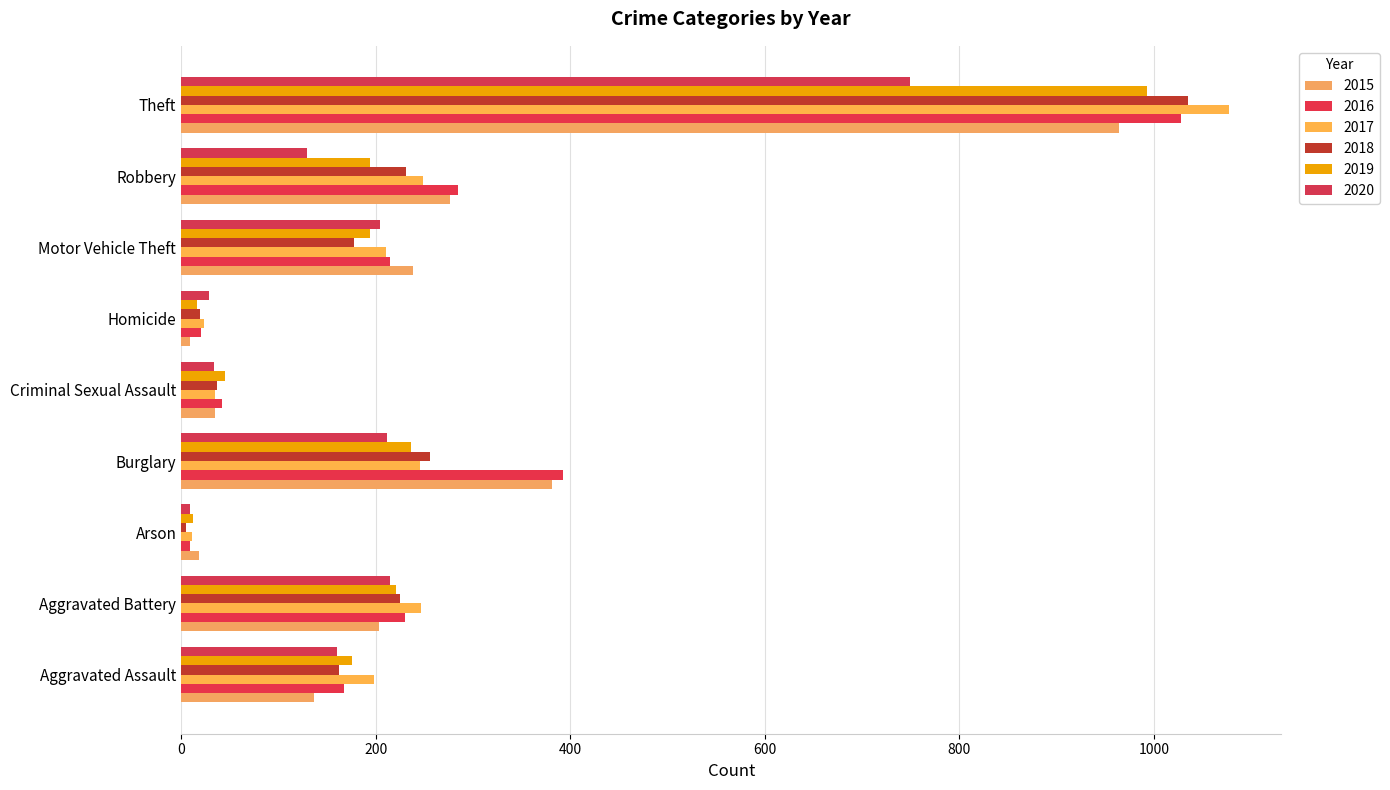

What position from the left is Aggravated Assault?

1